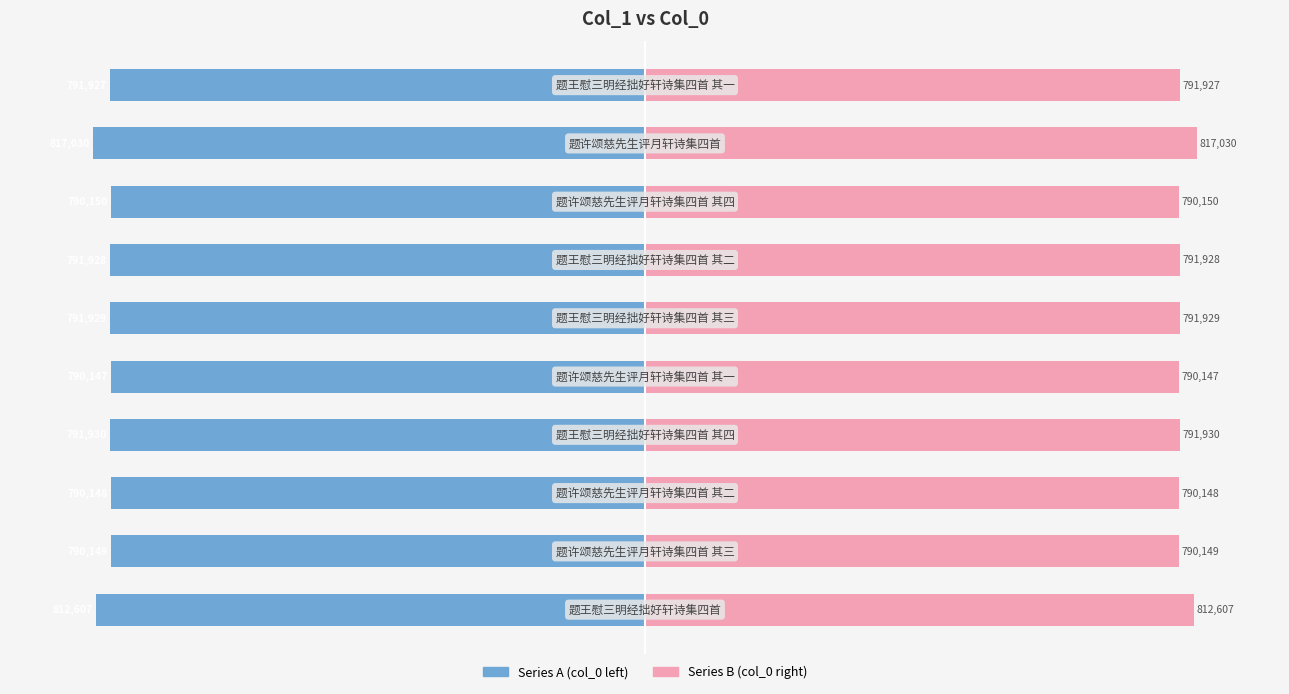

List the series in order of their peak value, highest first.

Series B (col_0 right), Series A (col_0 left)